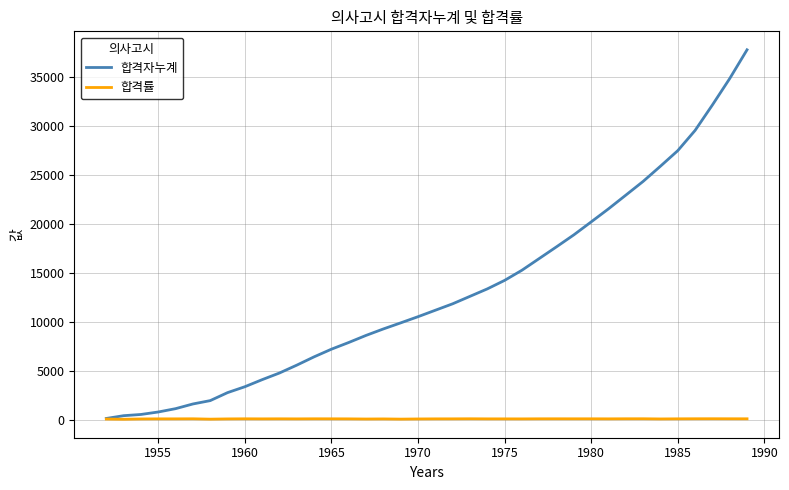

Which series has the largest total across all categories?

합격자누계